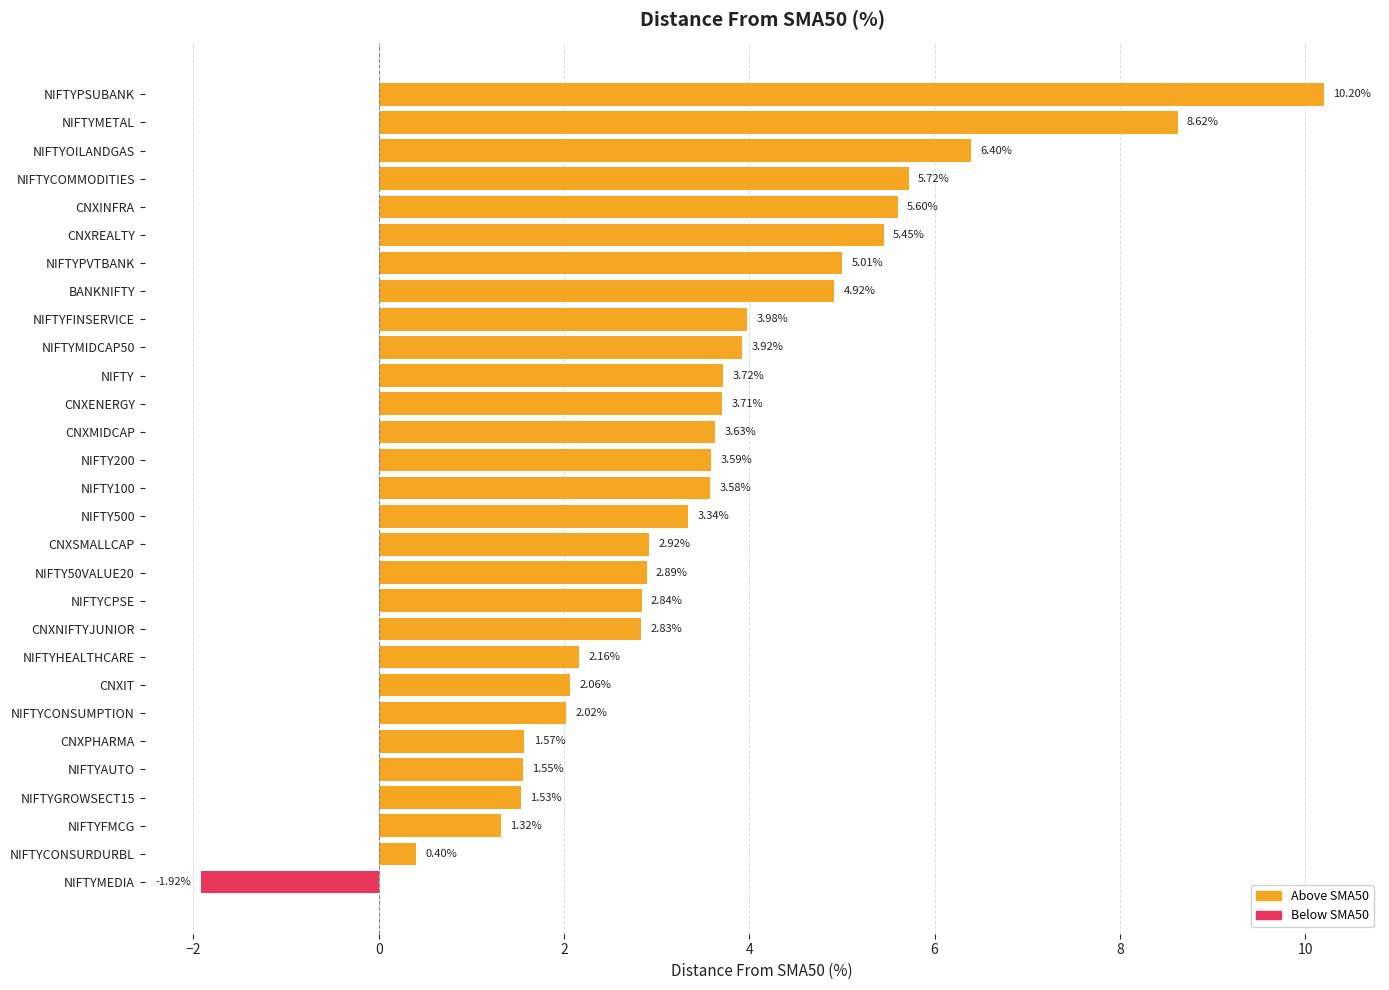

True or false: the data shows 3.0 at NIFTYCONSUMPTION.

False